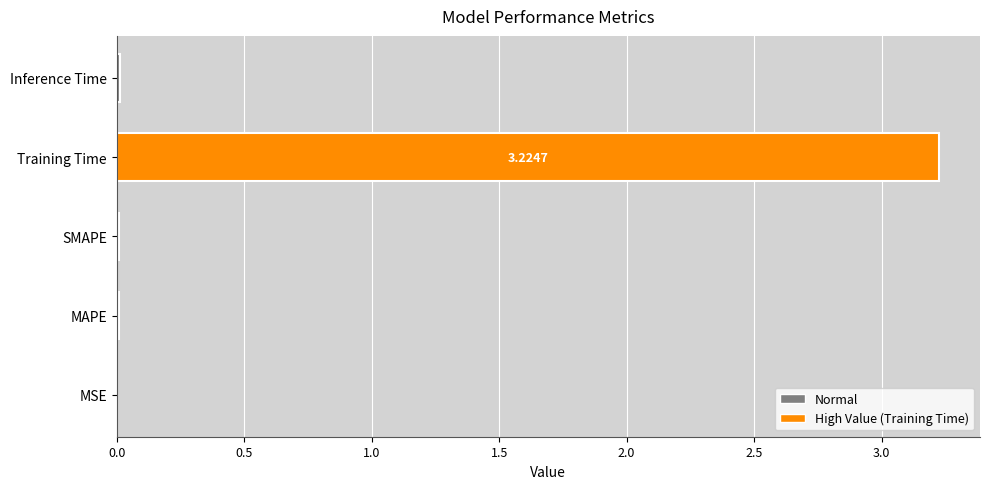

Which category has the highest value across all series?

Training Time